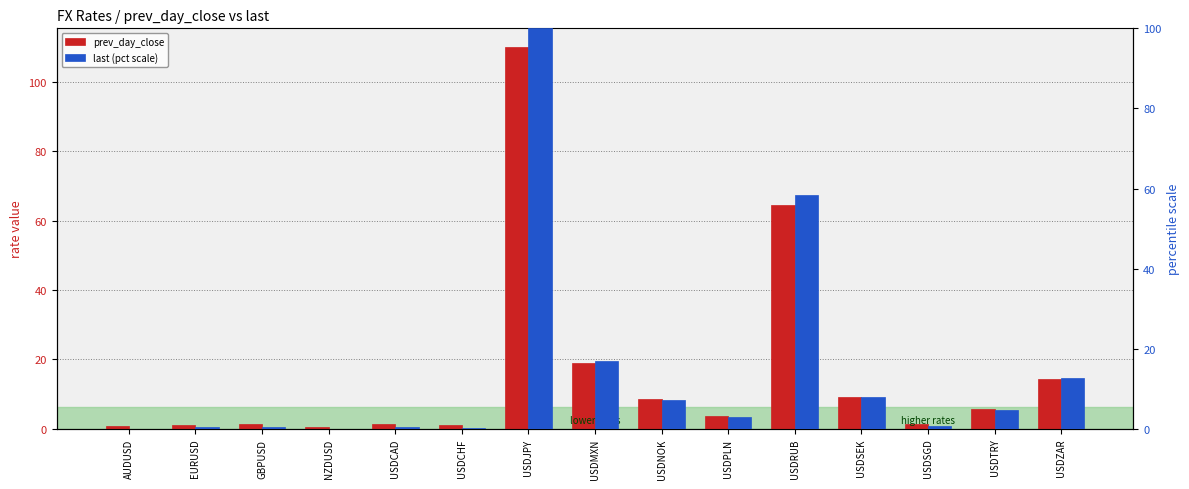

Read the prev_day_close value at USDJPY.

109.9